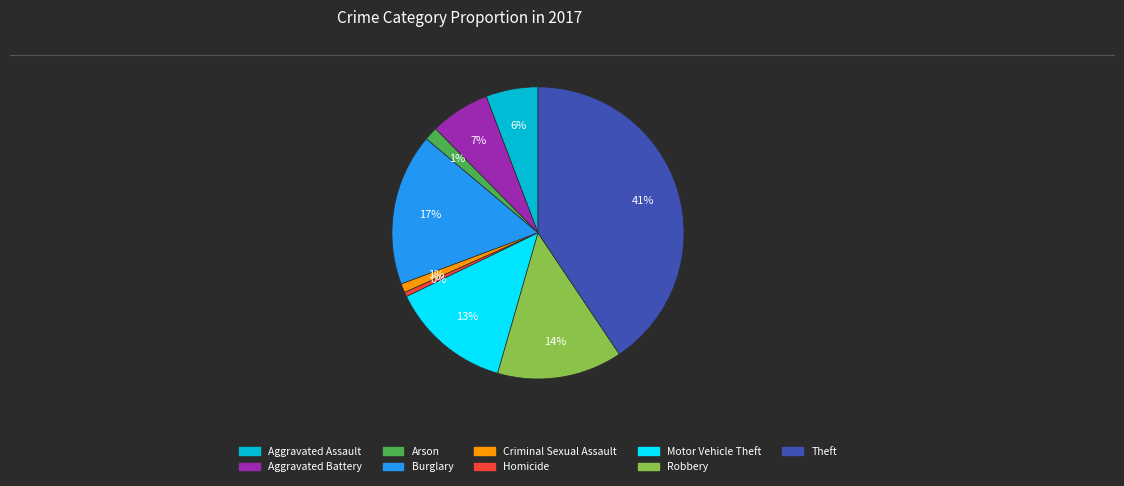

True or false: Burglary accounts for 17% of the total.

True